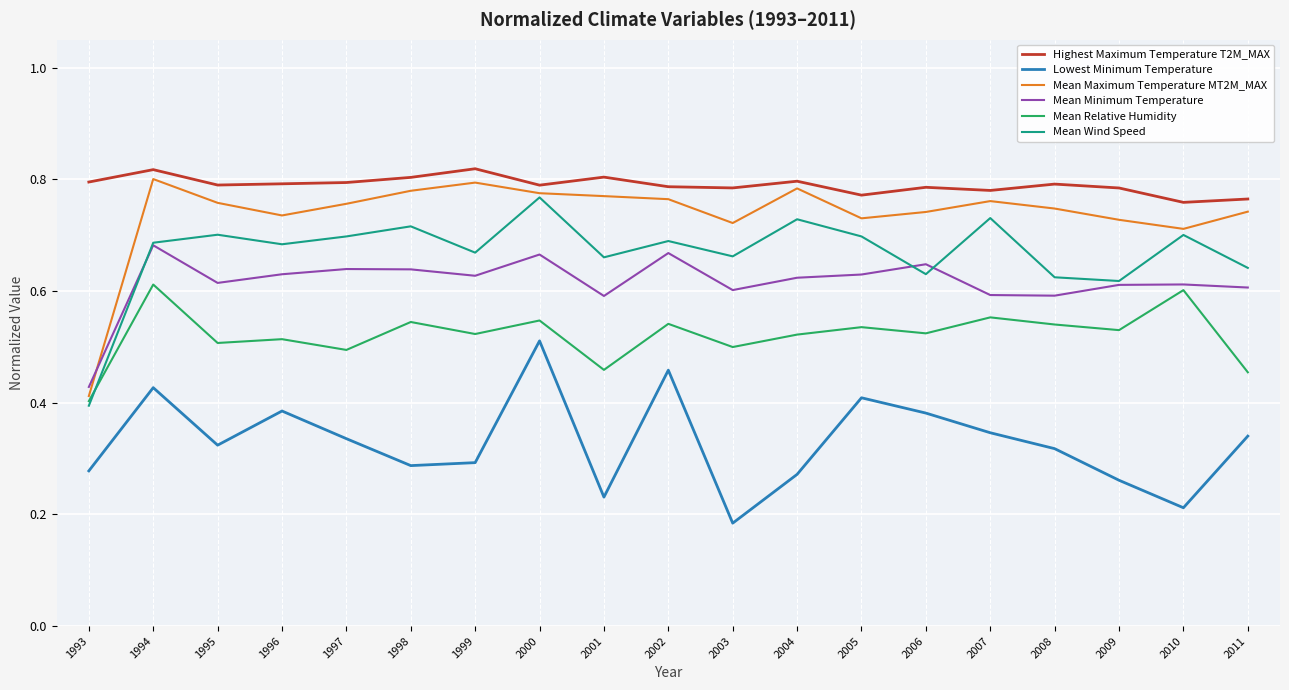

True or false: Mean Minimum Temperature and Highest Maximum Temperature T2M_MAX intersect in this chart.

False